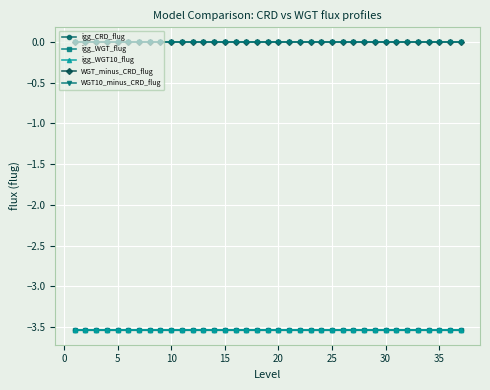

What is the sum of all WGT10_minus_CRD_flug values?

0.2